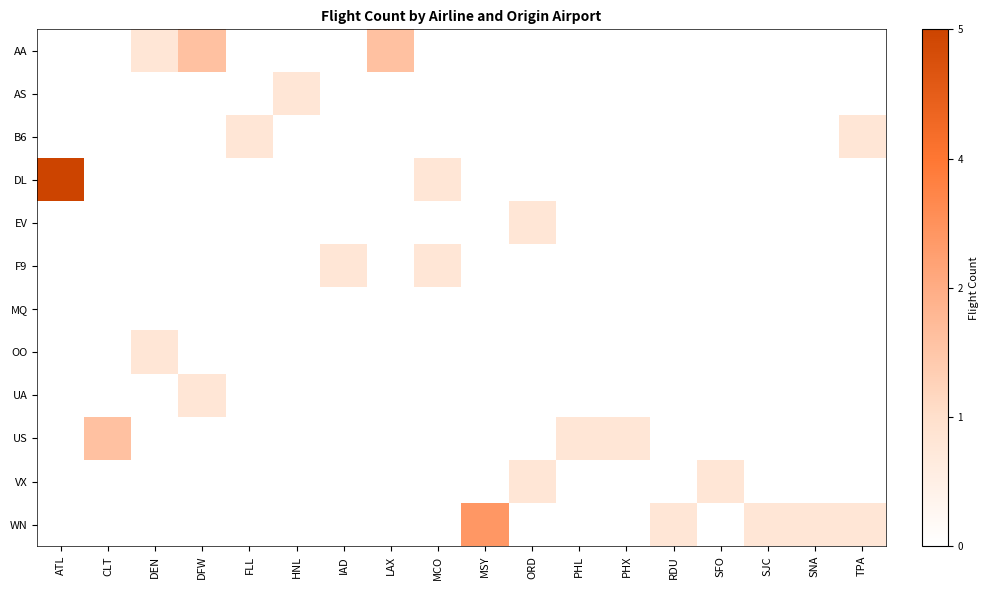

How many series are shown in this chart?

12